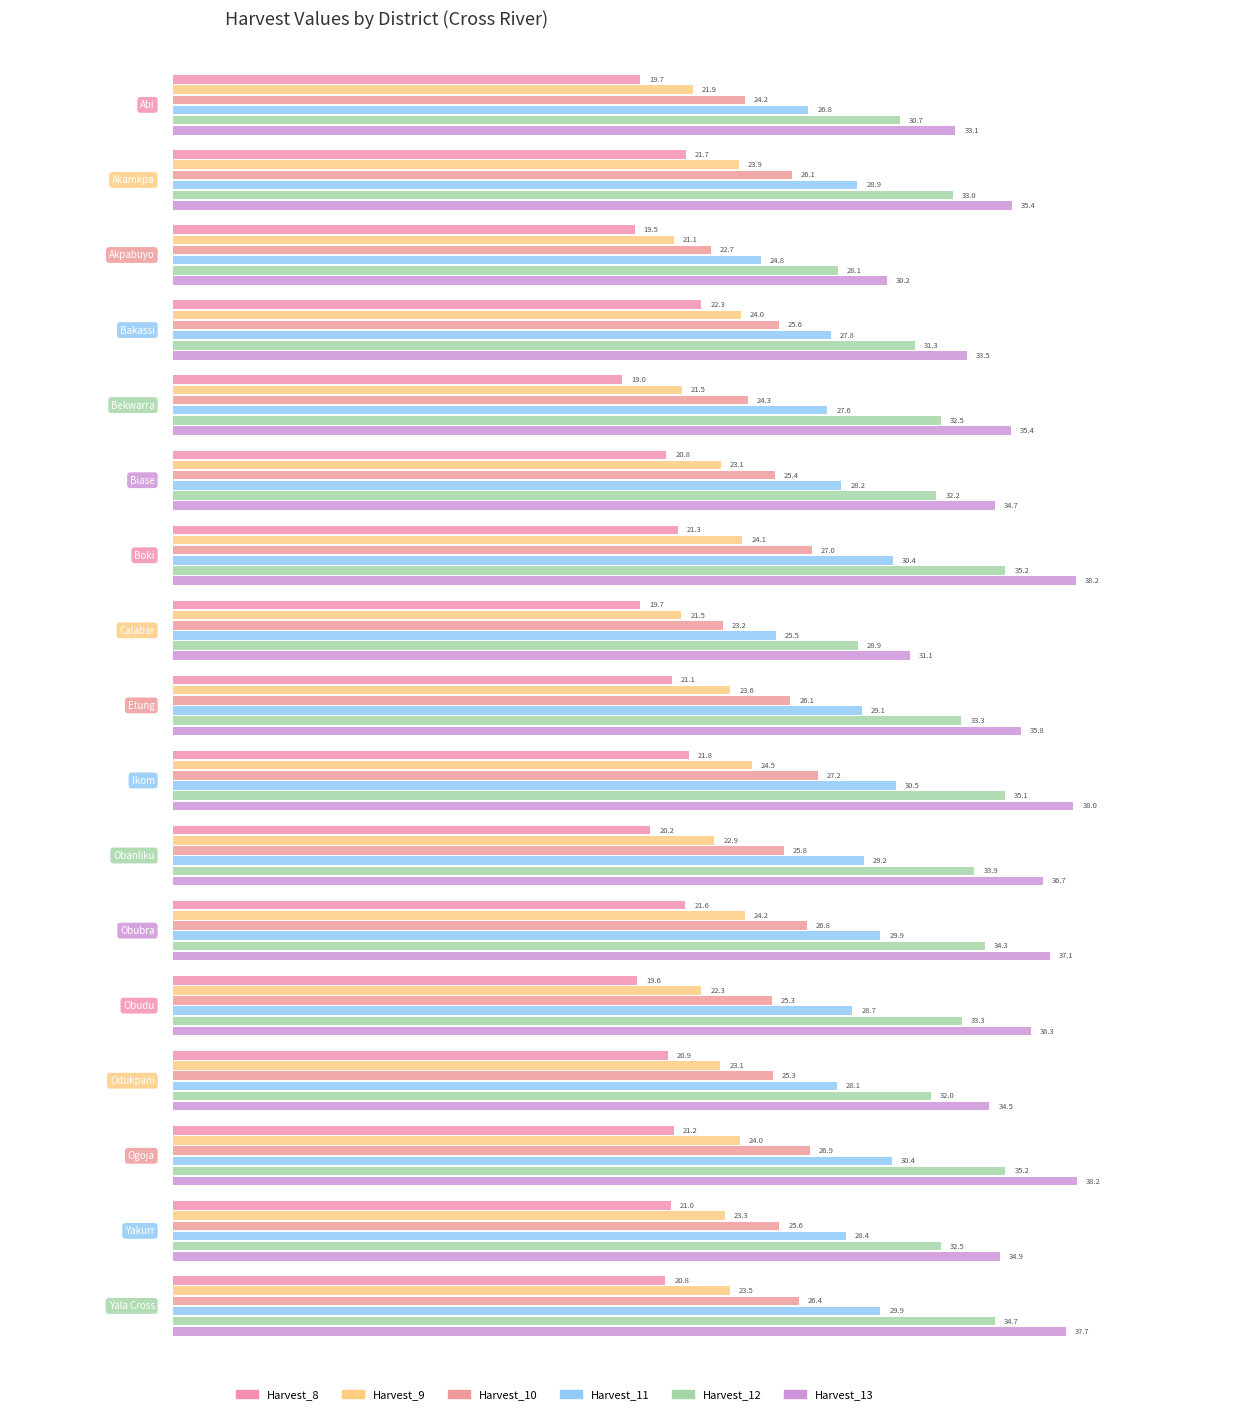

Reading left to right, what are all the values shown in this chart?

Harvest_8: 19.7	21.7	19.5	22.3	19.0	20.8	21.3	19.7	21.1	21.8	20.2	21.6	19.6	20.9	21.2	21.0	20.8
Harvest_9: 21.9	23.9	21.1	24.0	21.5	23.1	24.1	21.5	23.6	24.5	22.9	24.2	22.3	23.1	24.0	23.3	23.5
Harvest_10: 24.2	26.1	22.7	25.6	24.3	25.4	27.0	23.2	26.1	27.2	25.8	26.8	25.3	25.3	26.9	25.6	26.4
Harvest_11: 26.8	28.9	24.8	27.8	27.6	28.2	30.4	25.5	29.1	30.5	29.2	29.9	28.7	28.1	30.4	28.4	29.9
Harvest_12: 30.7	33.0	28.1	31.3	32.5	32.2	35.2	28.9	33.3	35.1	33.9	34.3	33.3	32.0	35.2	32.5	34.7
Harvest_13: 33.1	35.4	30.2	33.5	35.4	34.7	38.2	31.1	35.8	38.0	36.7	37.1	36.3	34.5	38.2	34.9	37.7